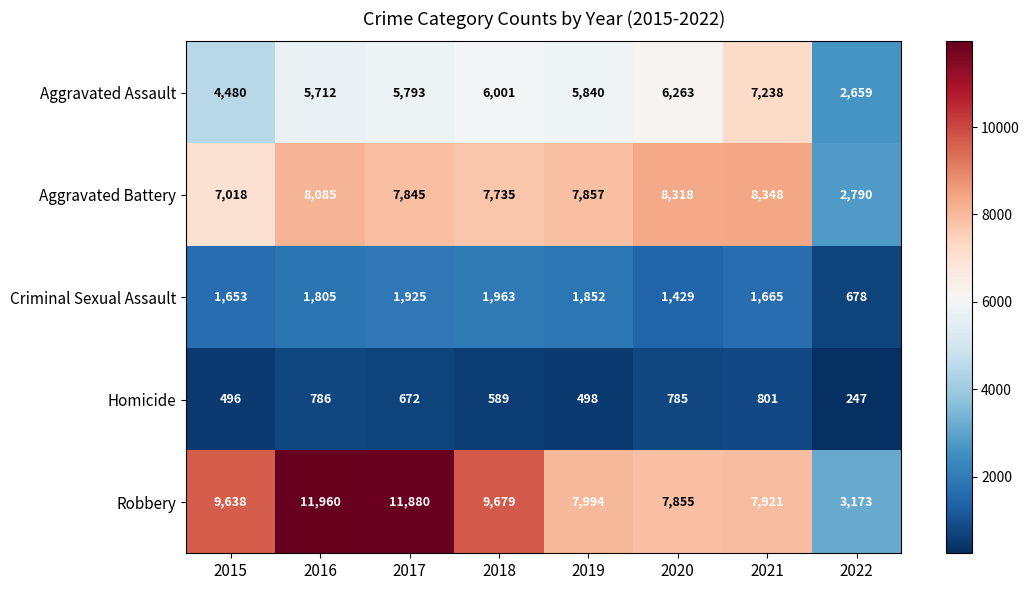

What is the difference between the Robbery values at 2021 and 2015?

1717